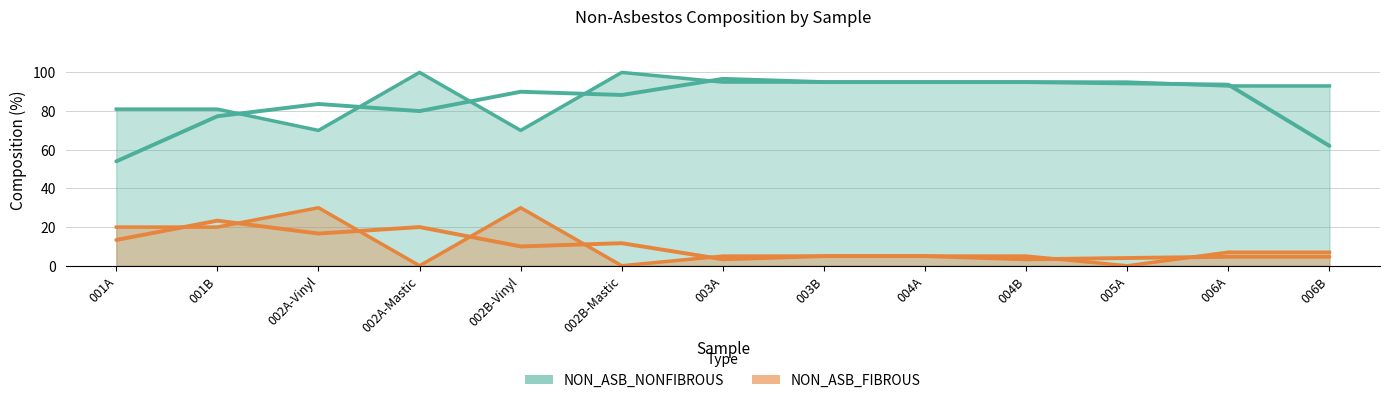

Where does the NON_ASB_NONFIBROUS series first go above 95?

002A-Mastic